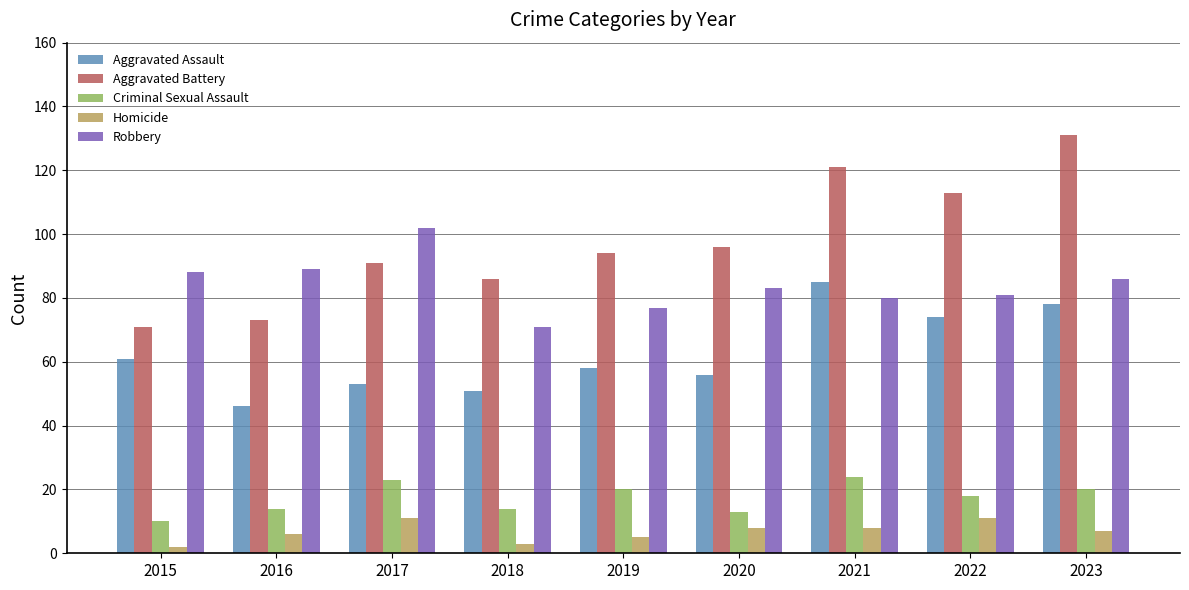

Reading left to right, transcribe all the data shown in this chart.

Aggravated Assault: 61	46	53	51	58	56	85	74	78
Aggravated Battery: 71	73	91	86	94	96	121	113	131
Criminal Sexual Assault: 10	14	23	14	20	13	24	18	20
Homicide: 2	6	11	3	5	8	8	11	7
Robbery: 88	89	102	71	77	83	80	81	86